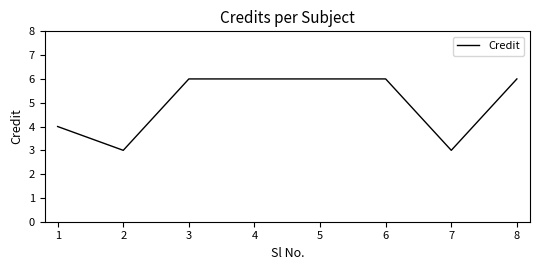

What is the maximum value shown in the chart?

6